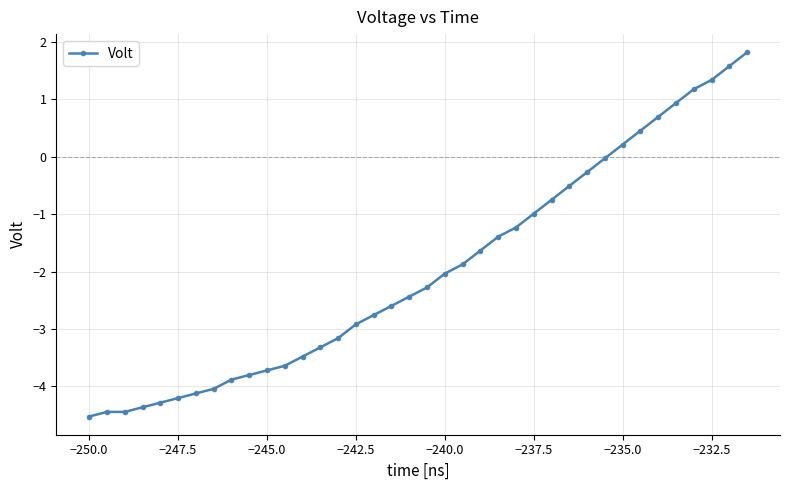

What is the difference between the second highest and minimum values?

6.1